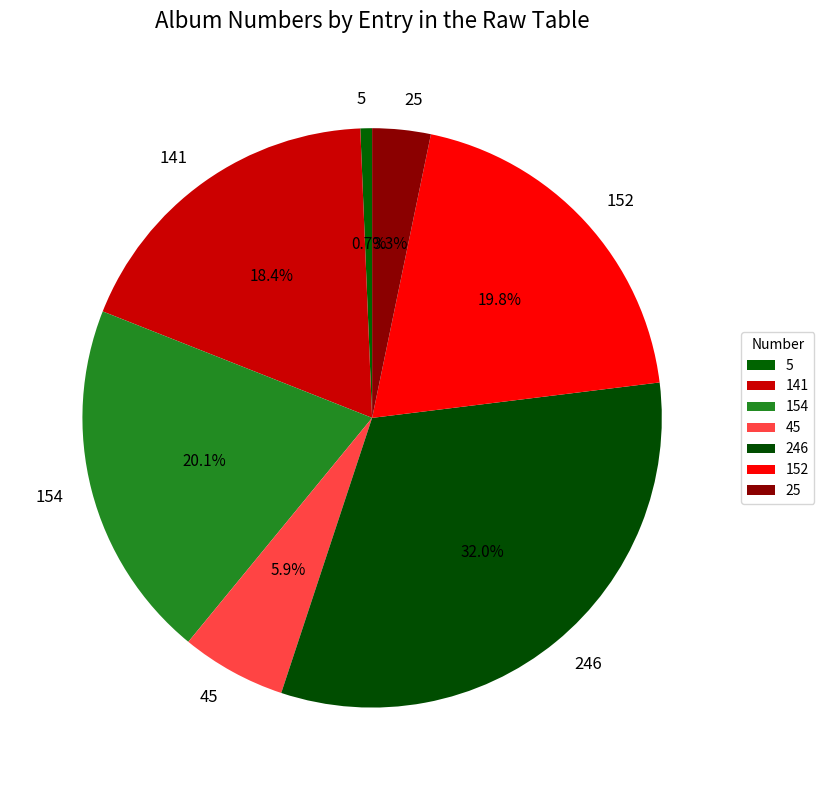

To the nearest percent, what percentage of the pie is 45?

6%